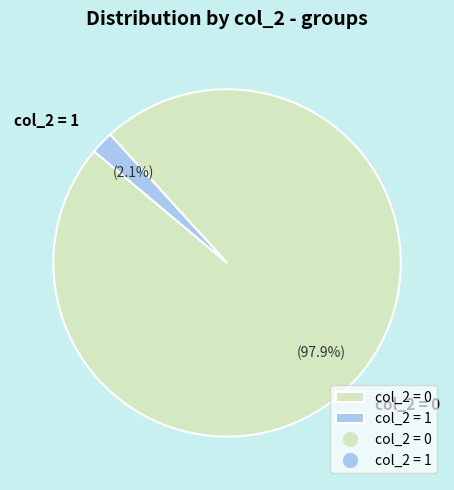

Rank the categories by value from highest to lowest.

col_2 = 0, col_2 = 1